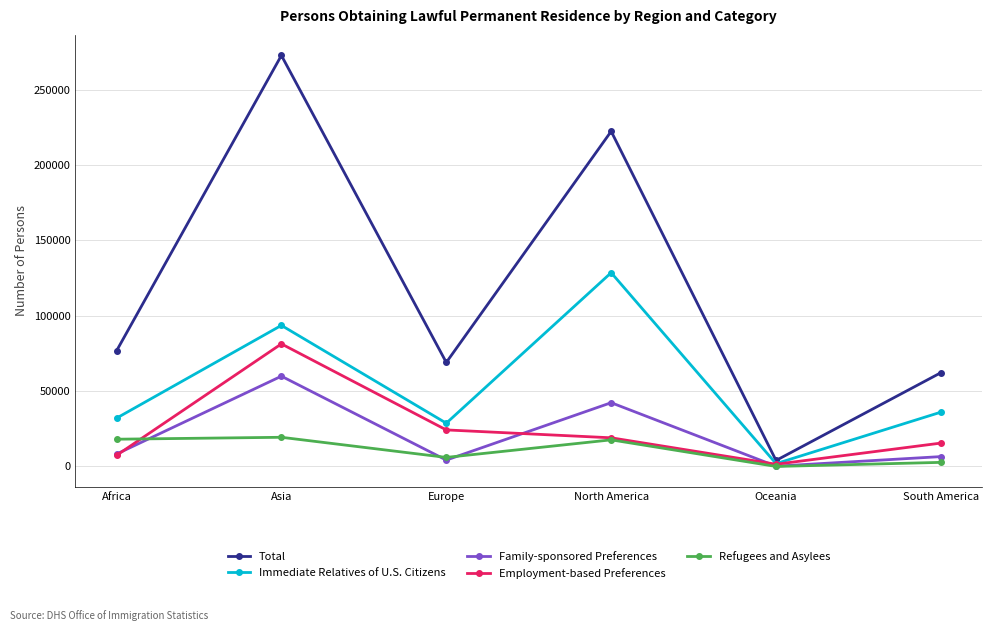

Where is the first local maximum for Total?

Asia